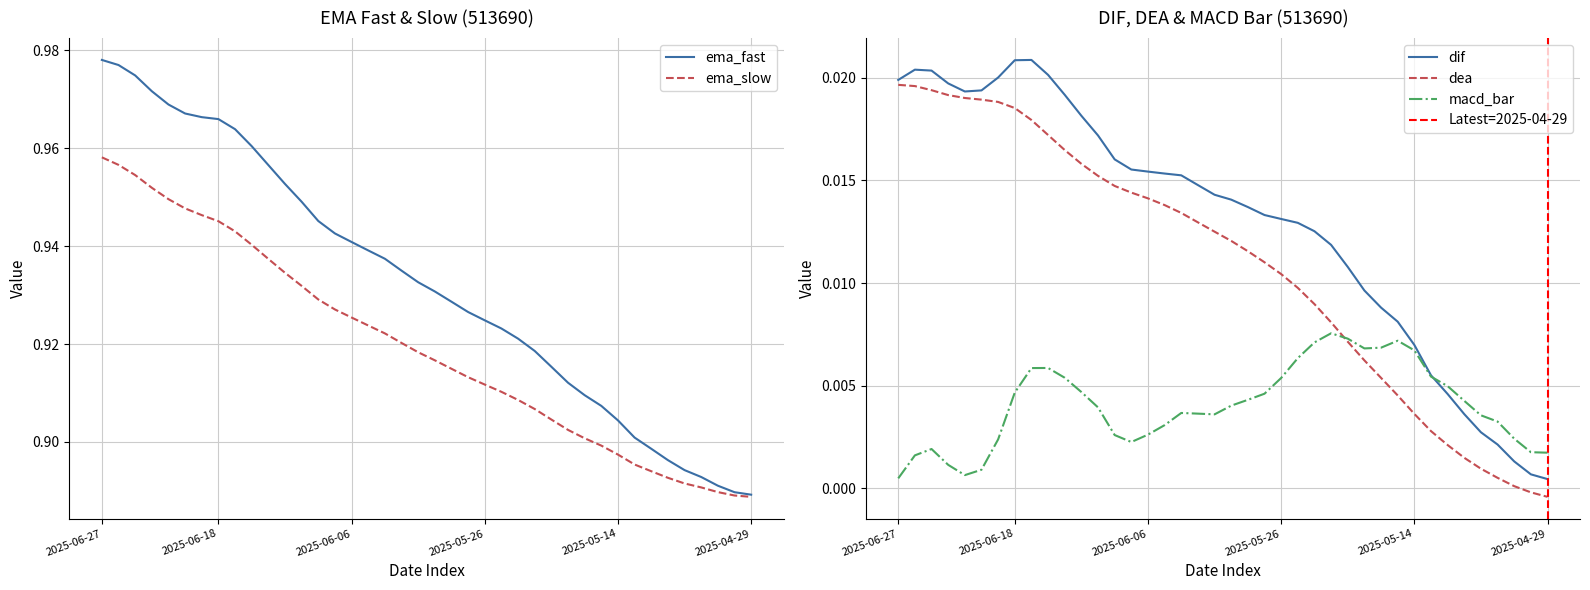

Count the number of data series in this chart.

5